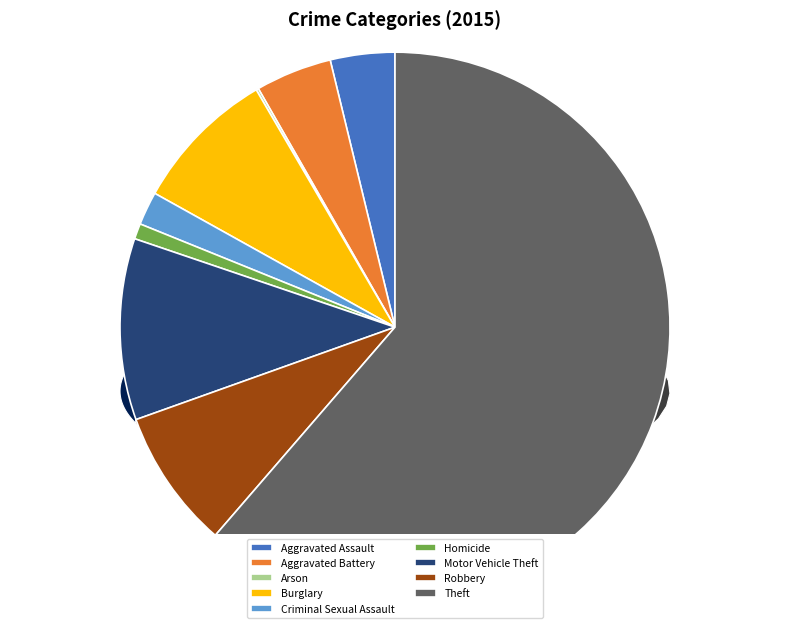

How many slices are in this pie chart?

9